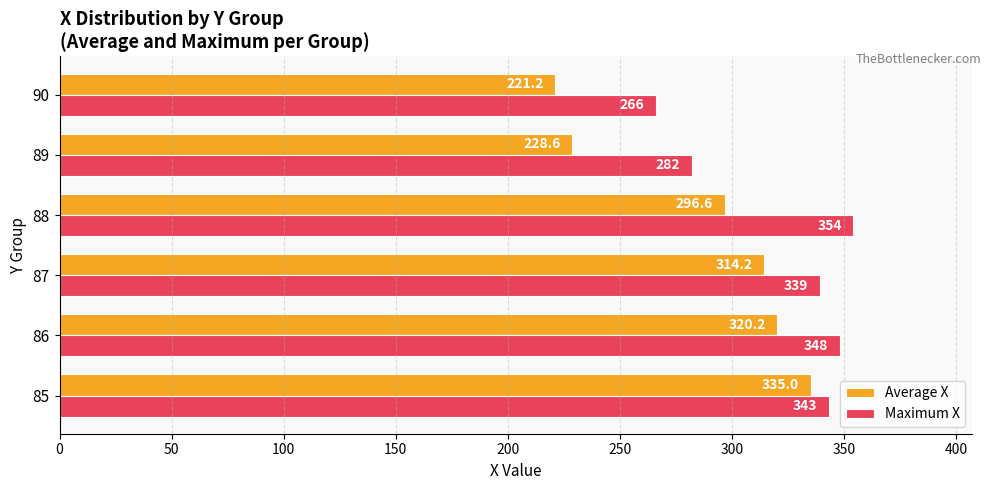

What is the lowest value of the Maximum X series?

266.0